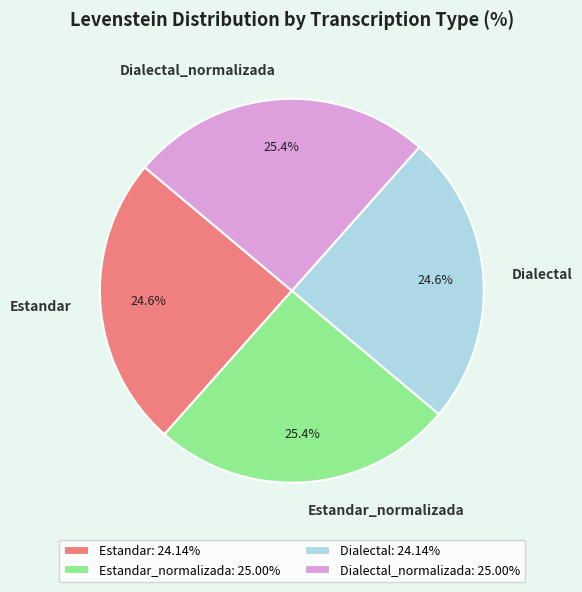

Approximately how many times larger is the value at Estandar: 24.14% compared to Estandar_normalizada: 25.00%?

1.0